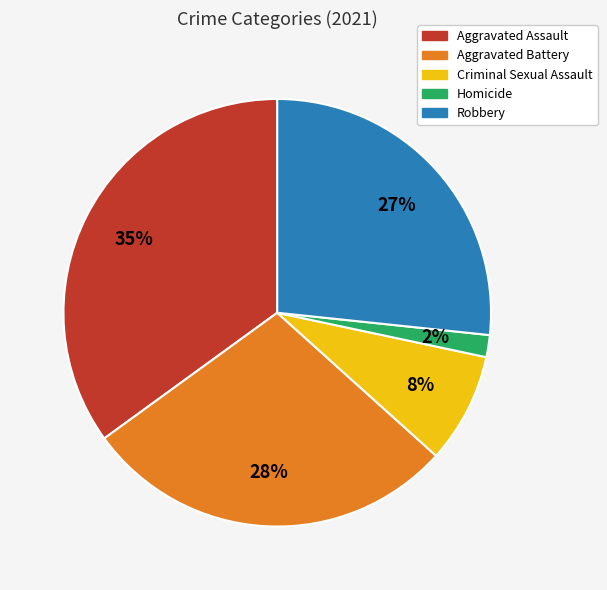

To the nearest percent, what portion does Homicide represent?

2%